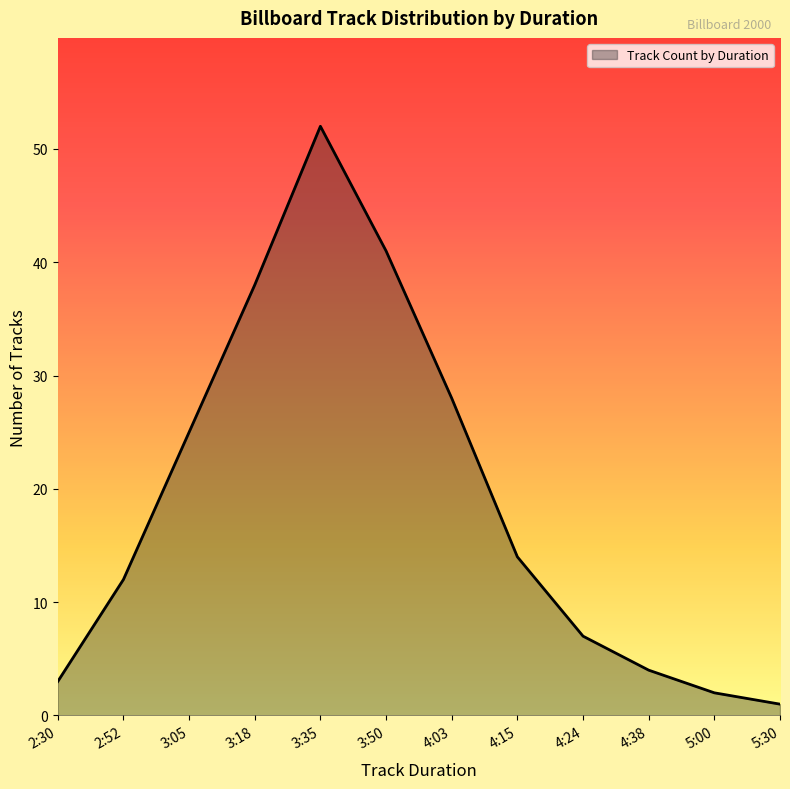

Does the chart have visible grid lines?

No